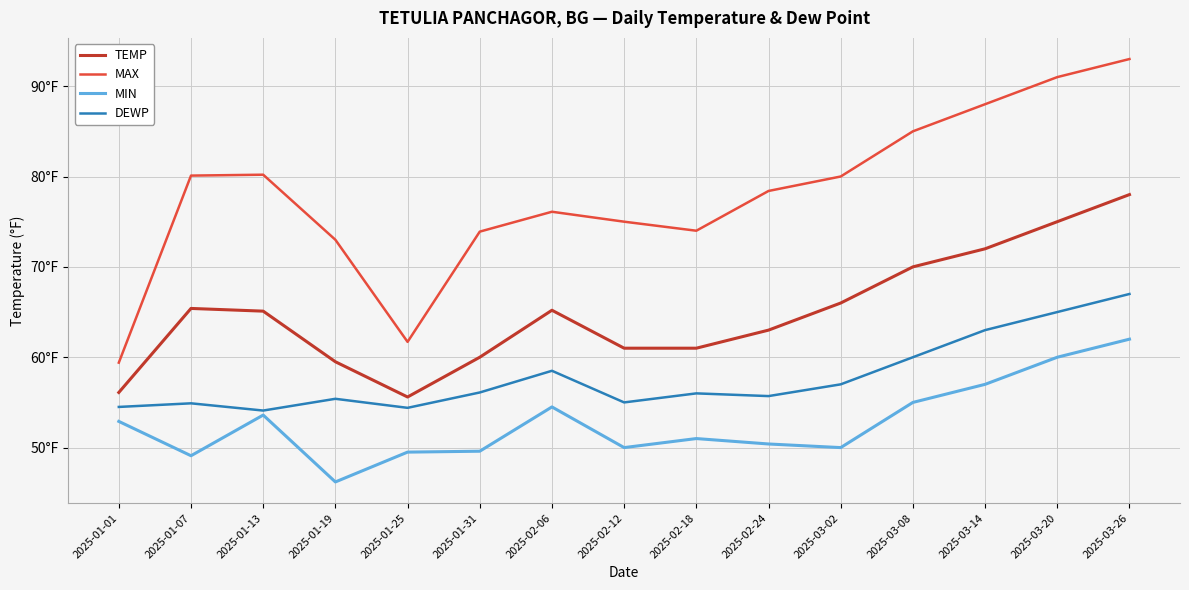

Is this an area chart (filled region under the line)?

No